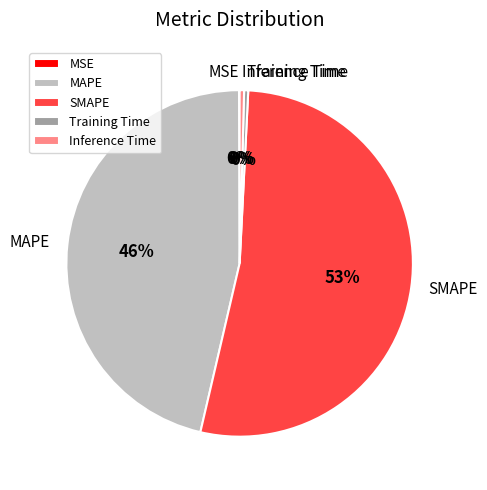

Is there any slice that represents more than half of the pie?

Yes